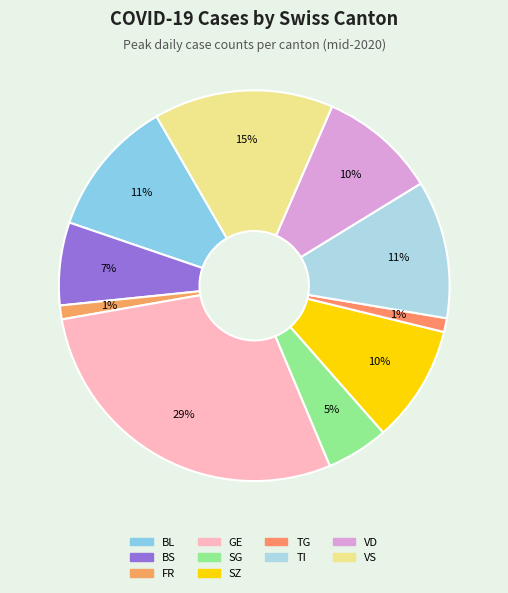

To the nearest percent, what is the difference between the largest and smallest slice percentages?

28%